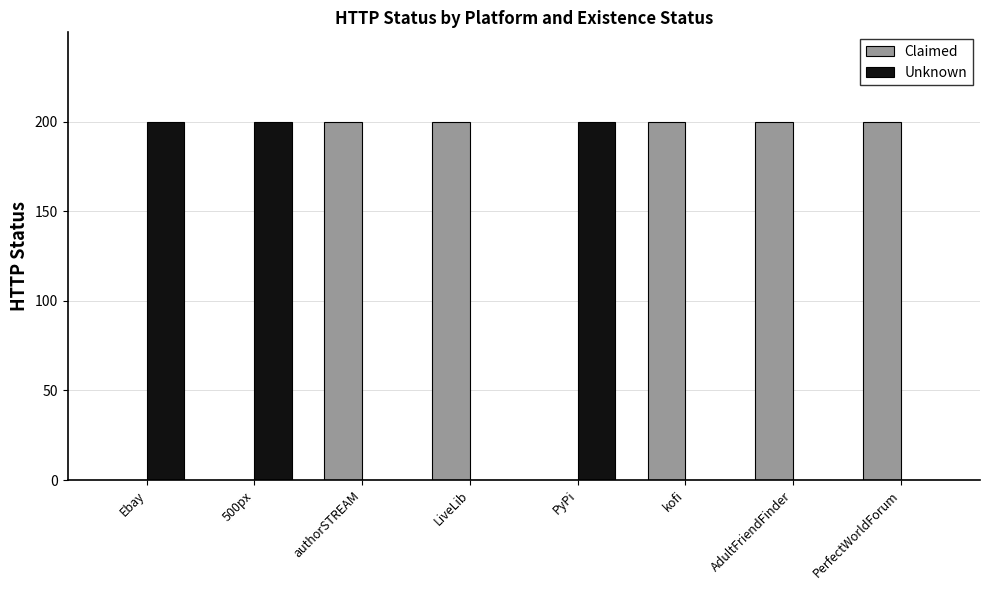

The value of Unknown at PerfectWorldForum is 0. True or false?

True